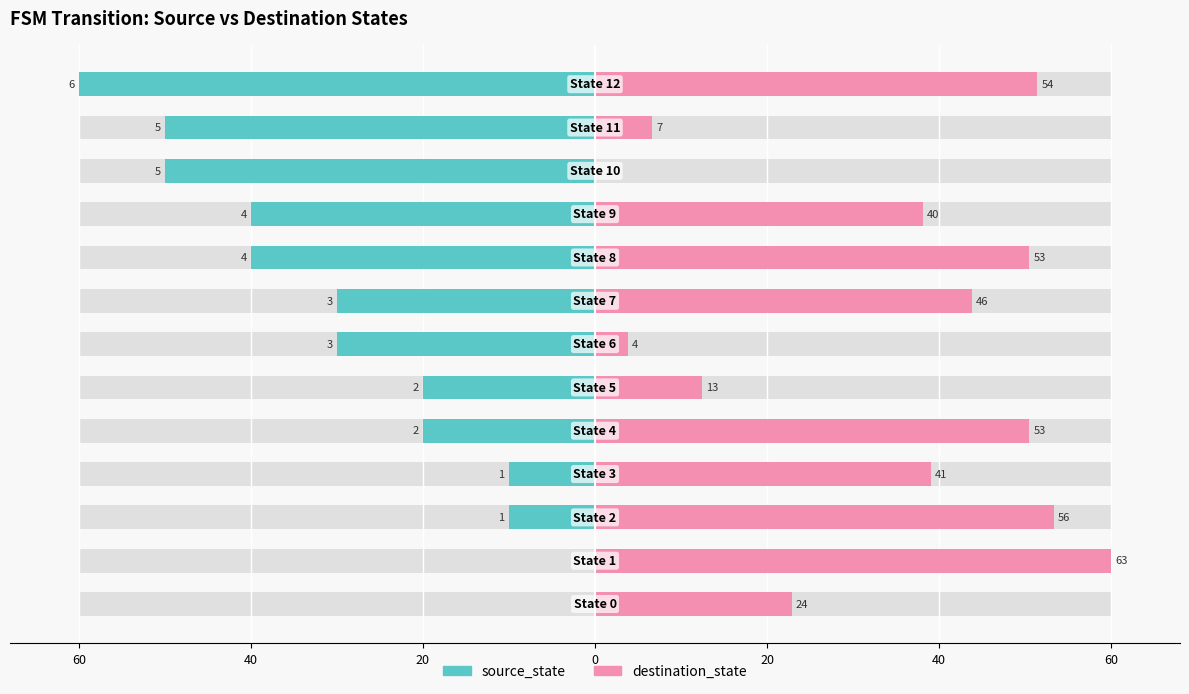

Which has a higher value, 12 or 40?

40